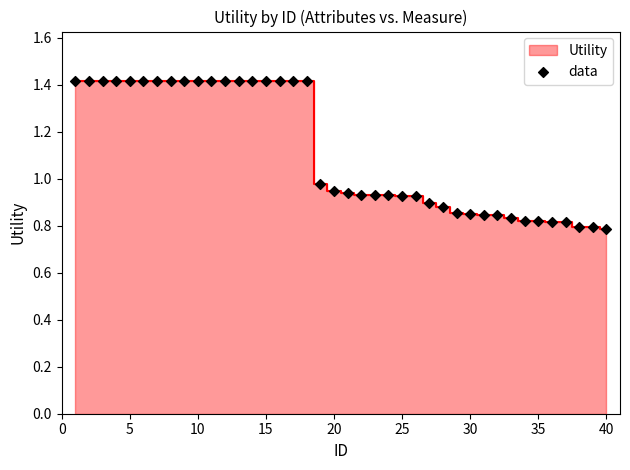

What is the range of Y values (max minus min)?

0.6